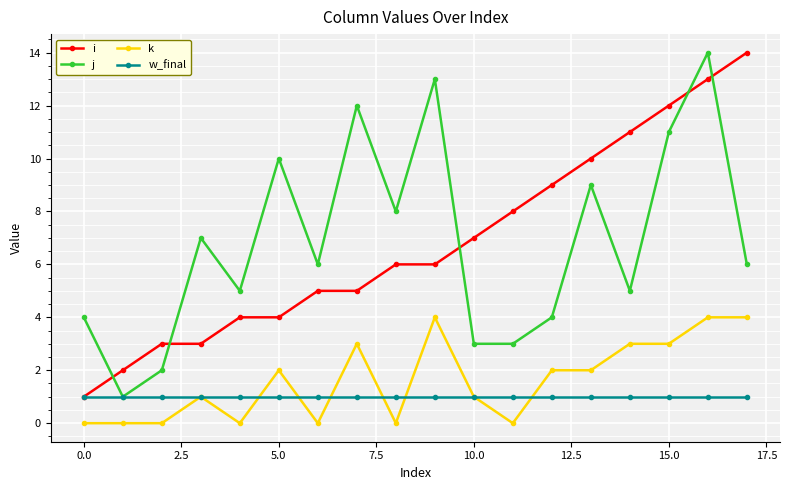

True or false: k and i cross at least once.

False